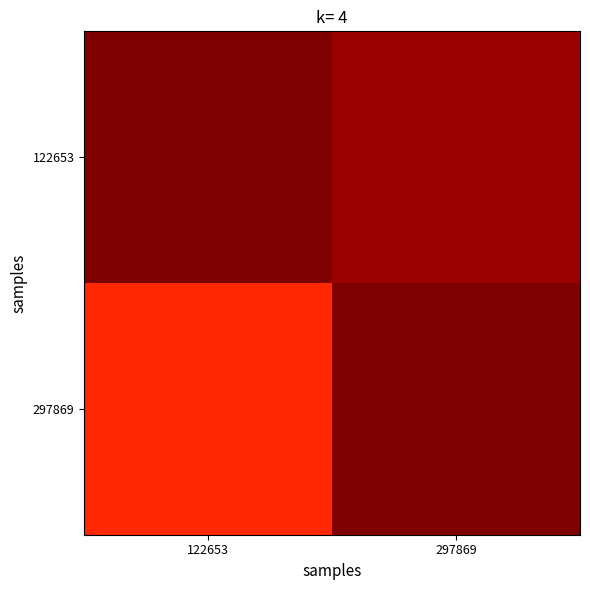

How many categories are shown in the chart?

2